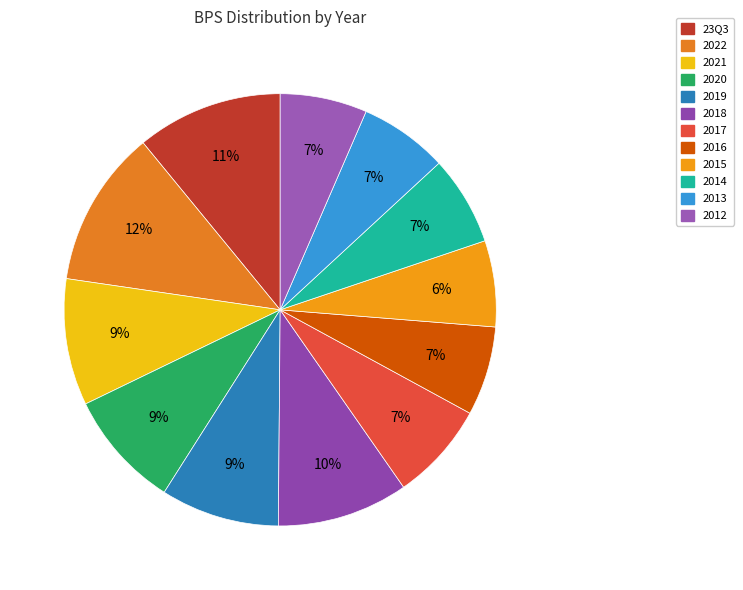

What is the ratio of the value at 2013 to the value at 2015?

1.0